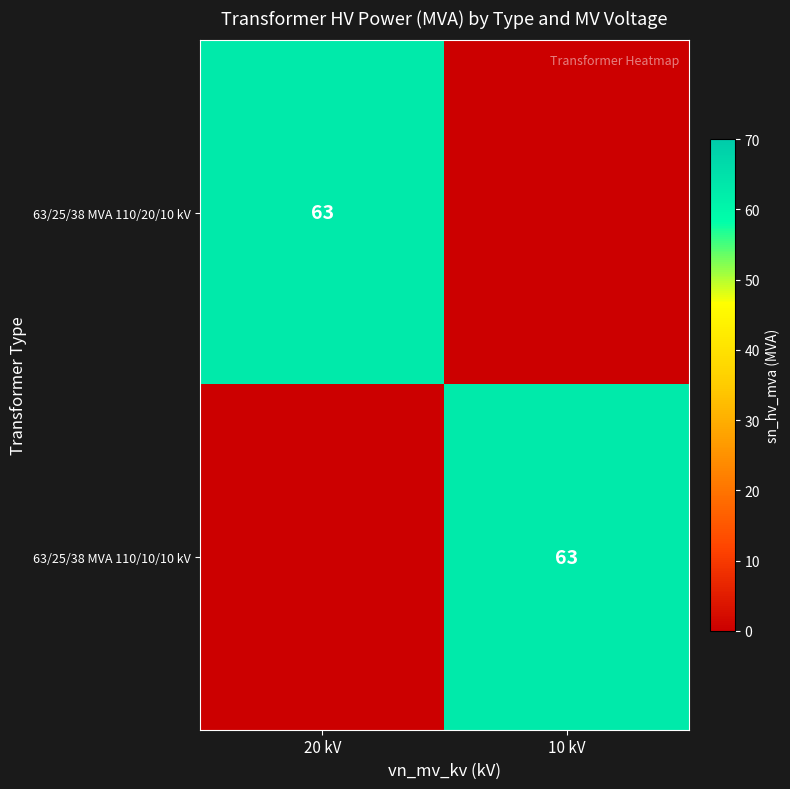

What is the sum of the 63/25/38 MVA 110/20/10 kV values at 10 kV and 20 kV?

63